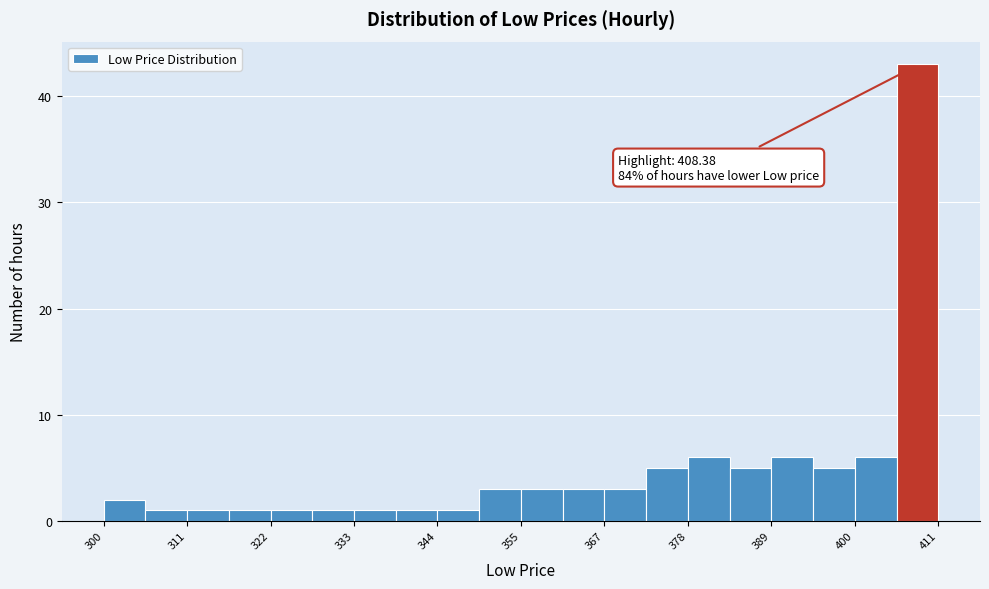

Read against the x-axis, roughly where is the centre of the tallest bar?

408